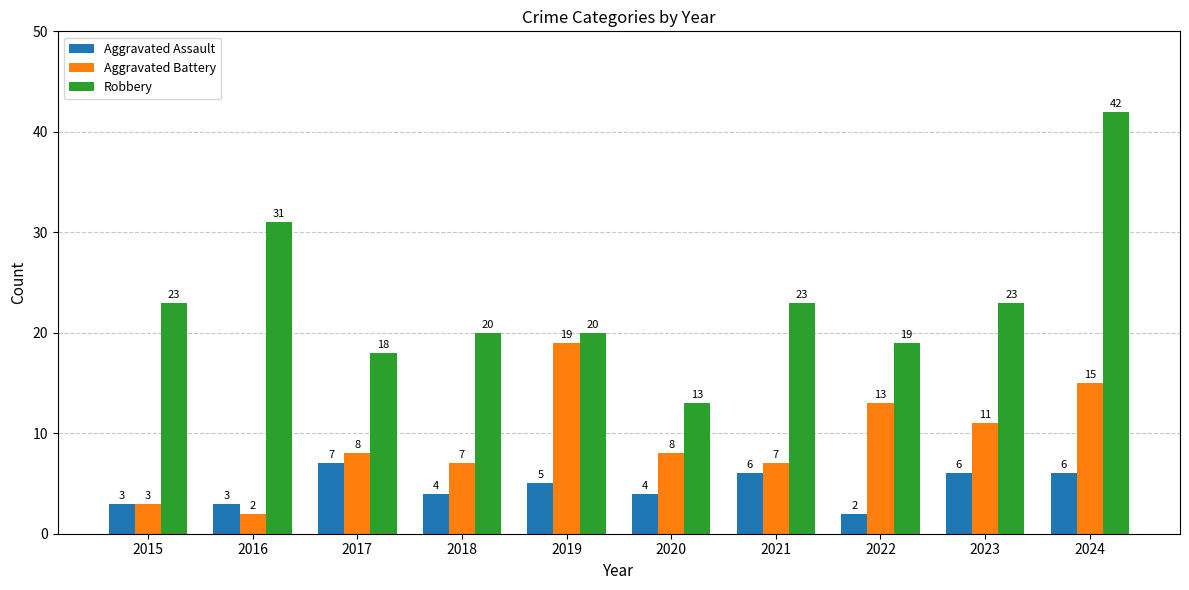

How many distinct data groups are displayed?

3